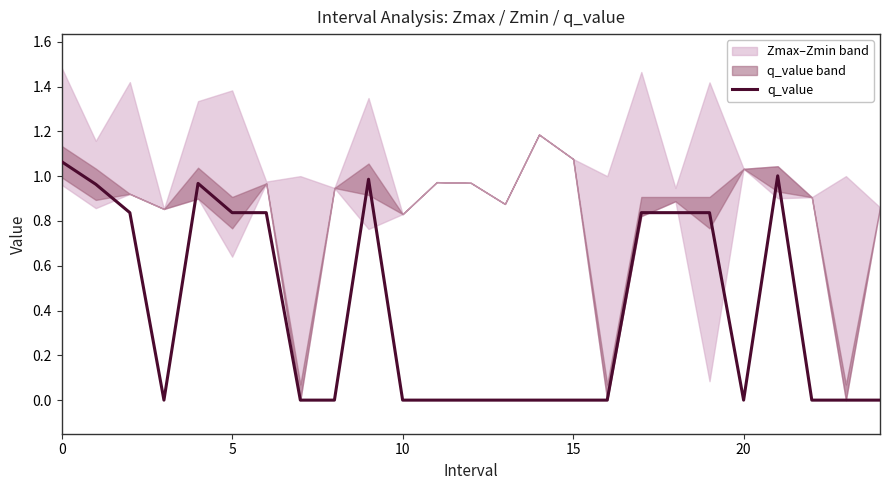

How many values are above zero?

11